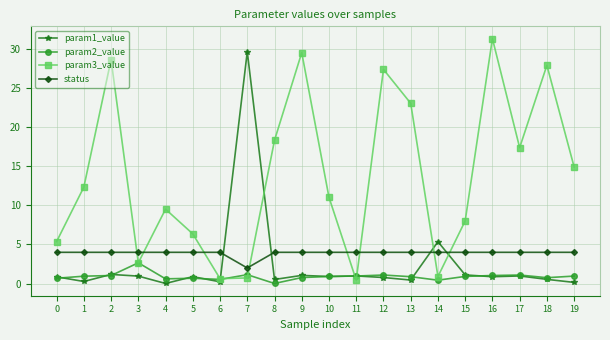

True or false: param3_value has more than 0 points higher than both neighbors.

True